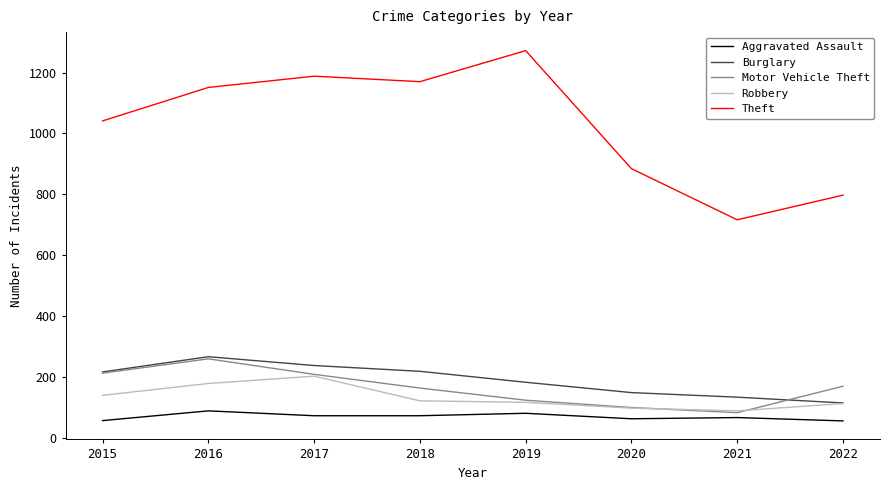

What is the smallest value displayed?

55